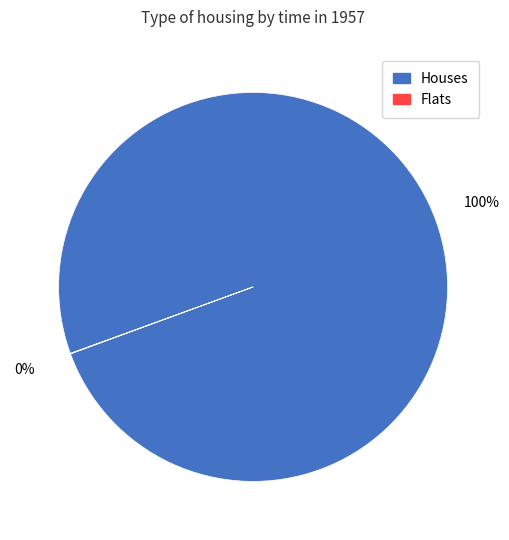

To the nearest percent, what is the average slice percentage?

50%